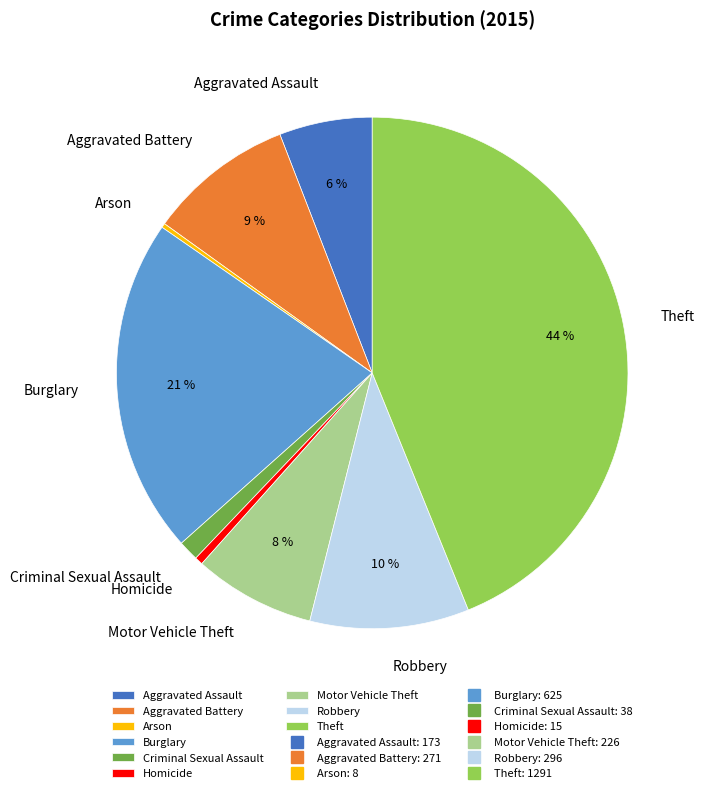

Is there a majority slice in this chart?

No